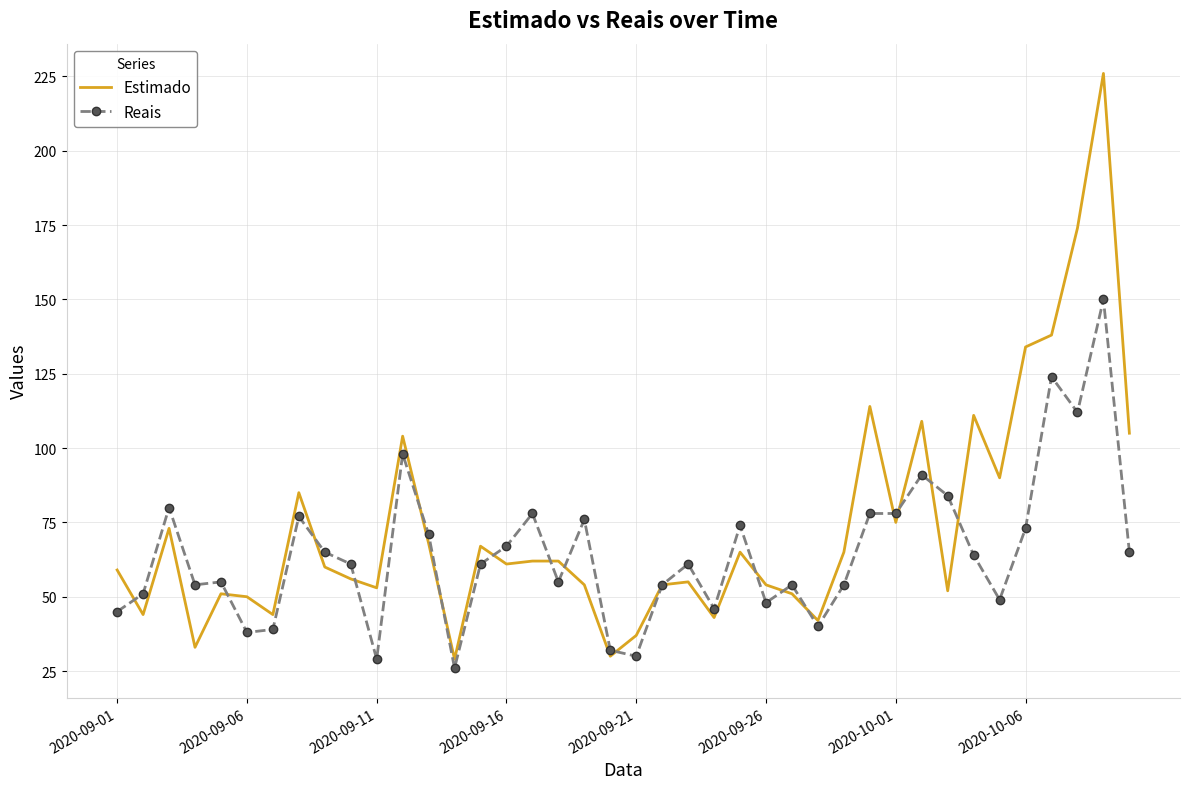

What is the minimum value for Reais?

26